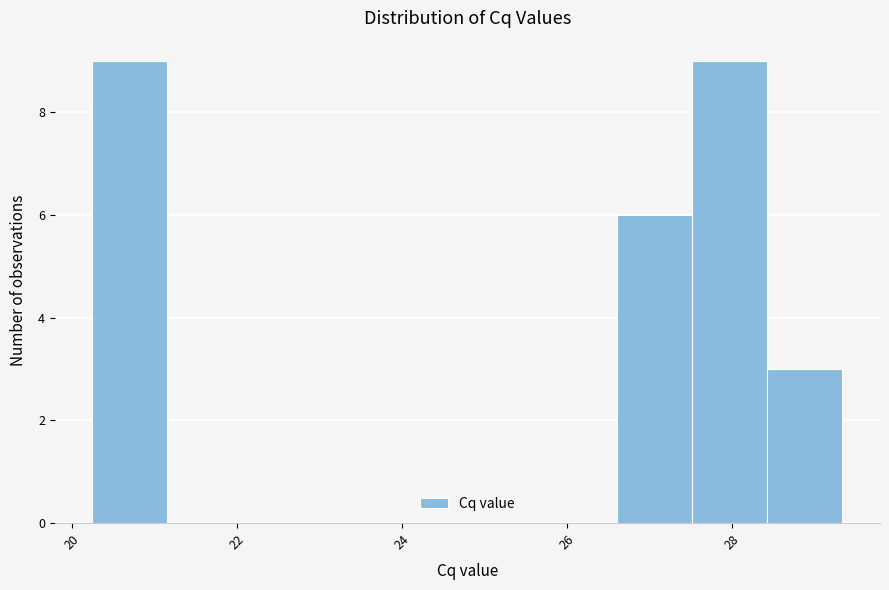

Reading left to right, list every bar in this chart as the range it spans on the x-axis followed by its height. Neither the bar edges nor the heights are printed on the chart, so give them approximately, as read against the axes.

20.2 to 21.2: 9
21.2 to 22.0: 0
22.0 to 23.0: 0
23.0 to 23.8: 0
23.8 to 24.8: 0
24.8 to 25.8: 0
25.8 to 26.6: 0
26.6 to 27.6: 6
27.6 to 28.4: 9
28.4 to 29.4: 3